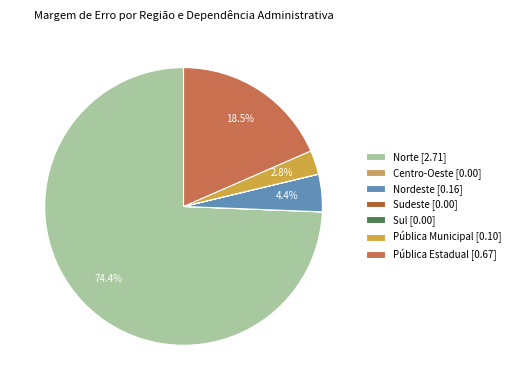

What is the largest slice in the pie chart?

Norte